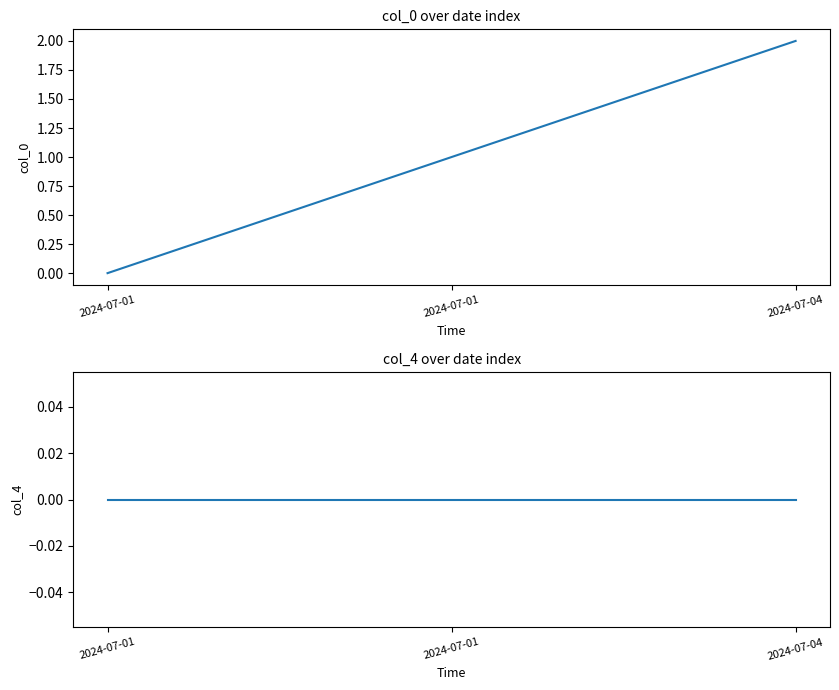

Does the chart have visible grid lines?

No